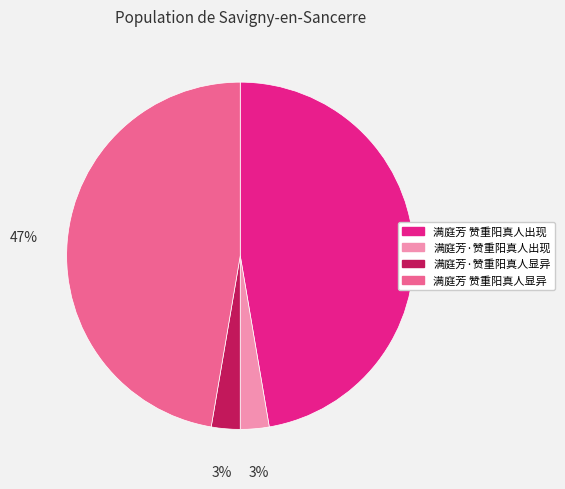

Is it true that 满庭芳·赞重阳真人显异 is 12% of the pie?

False